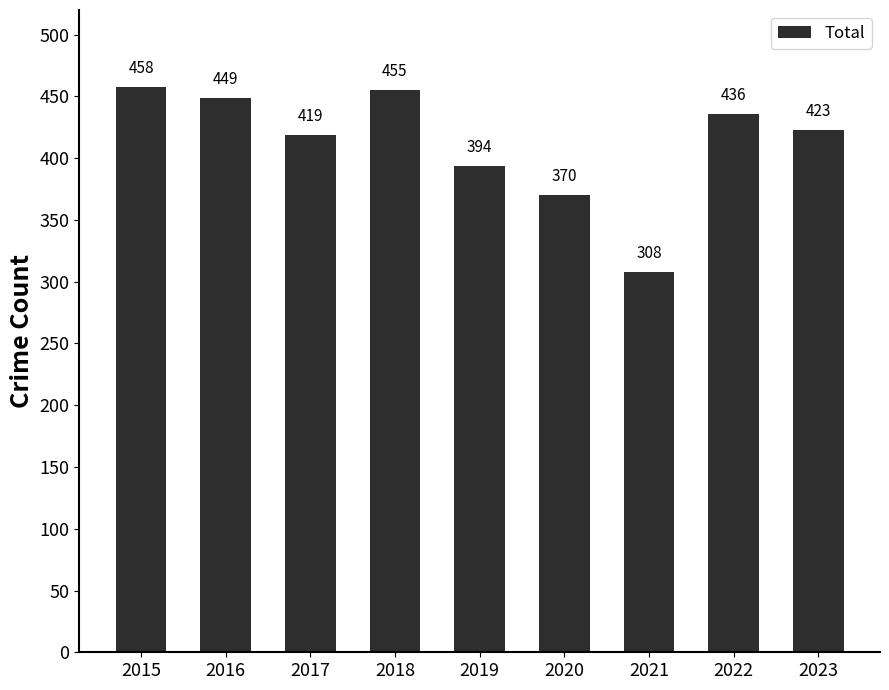

What is the smallest value displayed?

308